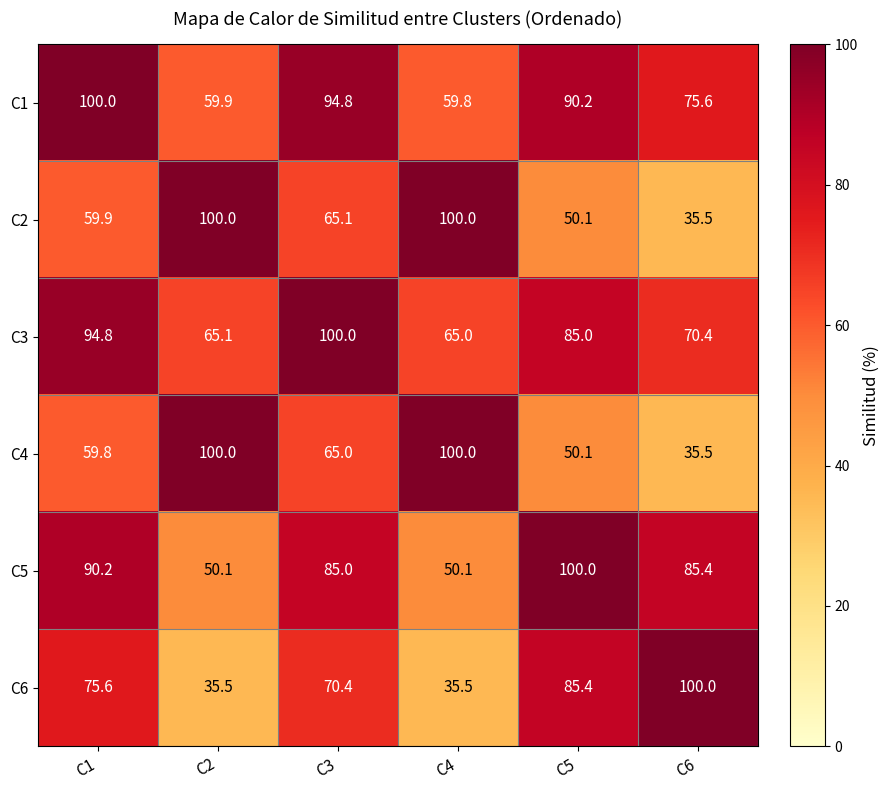

What is the sum of the C3 values at C5 and C6?

155.4